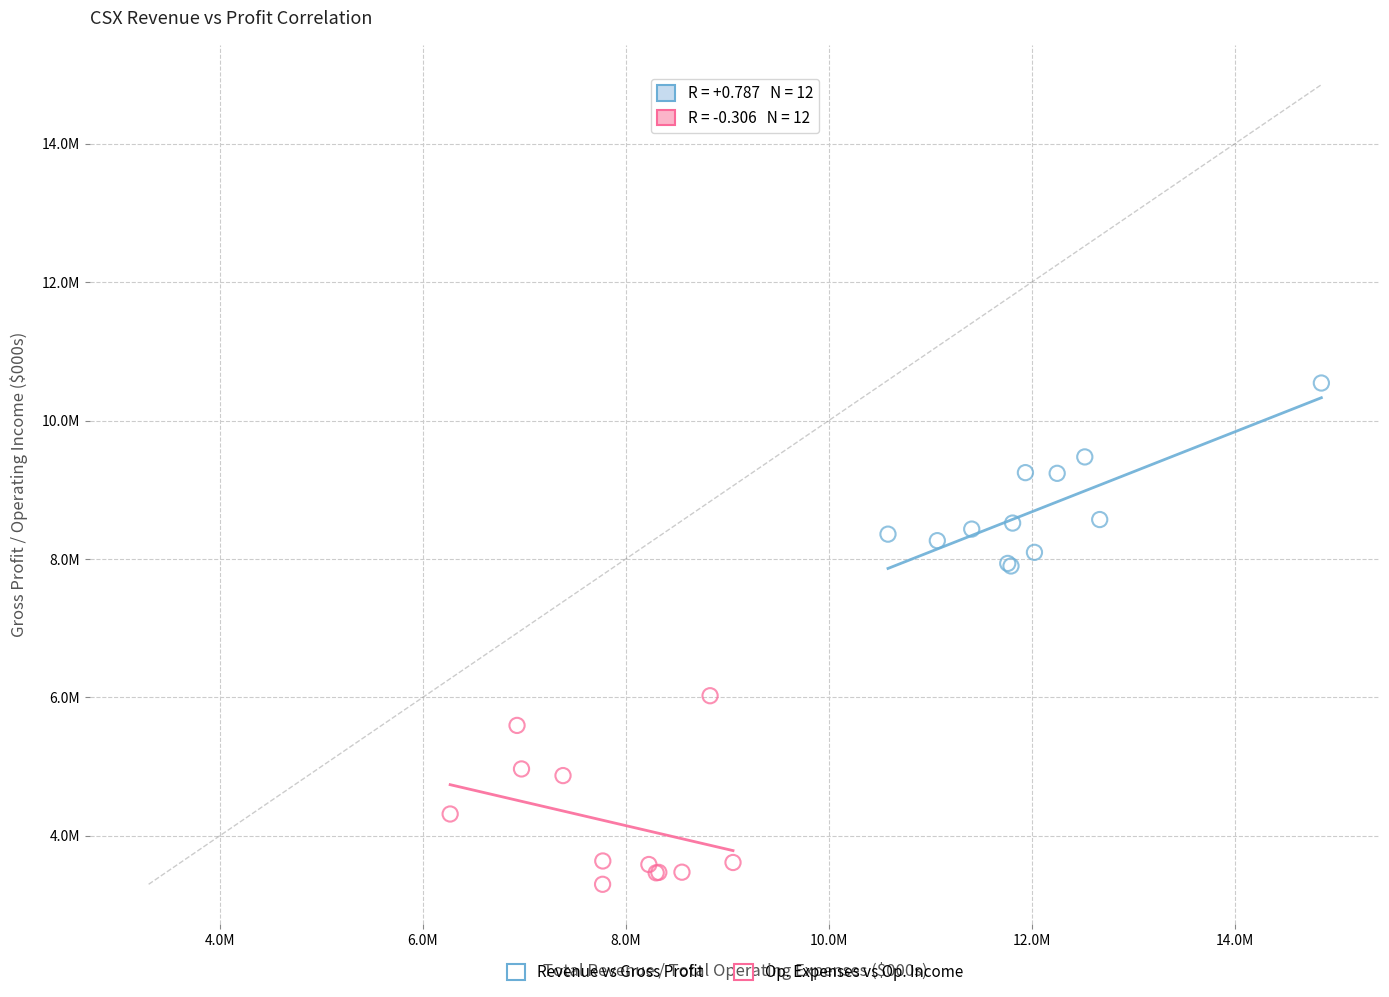

Which series reaches the maximum Y coordinate?

Revenue vs Gross Profit